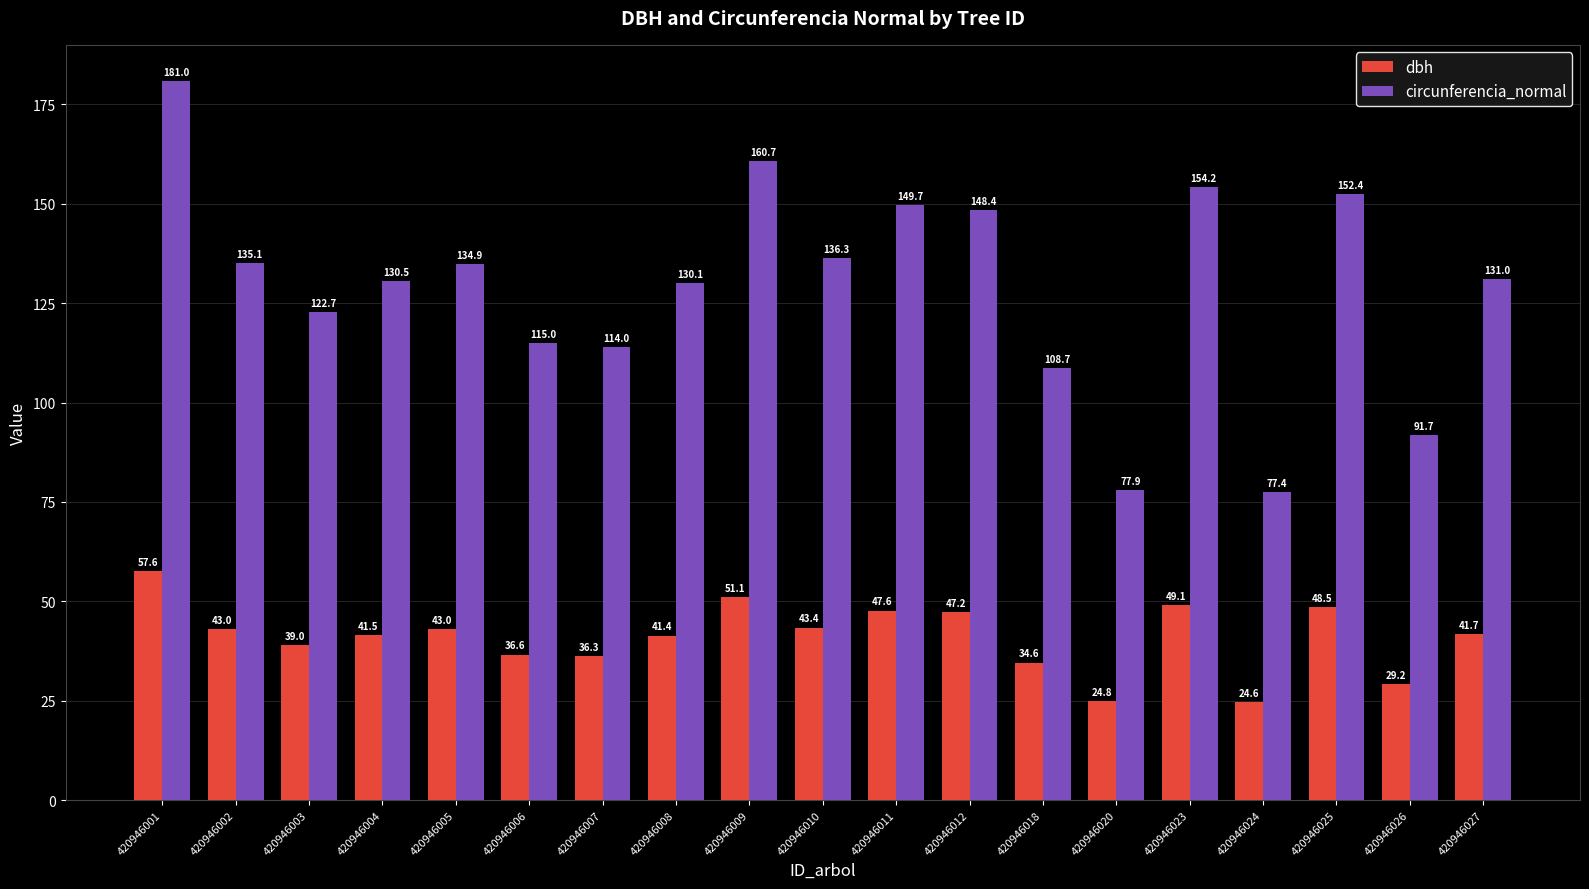

Where does the circunferencia_normal series first go above 131?

420946001